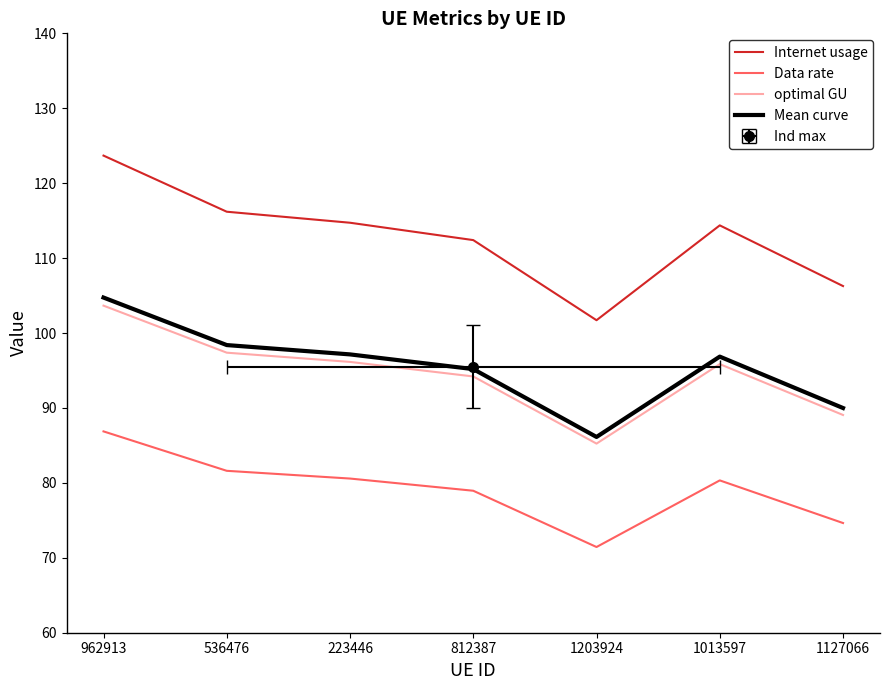

Which category has the highest value across all series?

962913